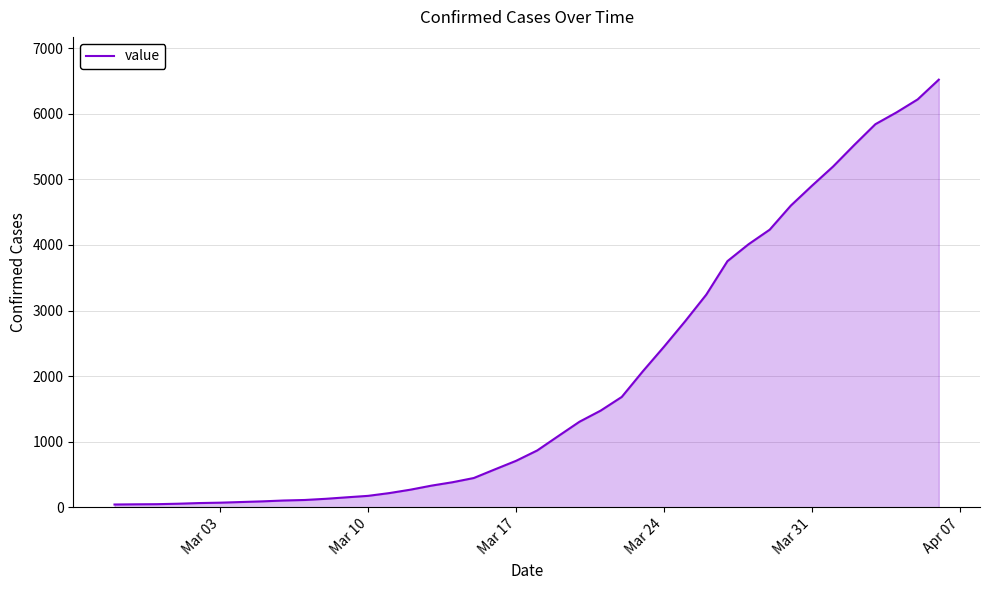

Is this an area chart (filled region under the line)?

Yes